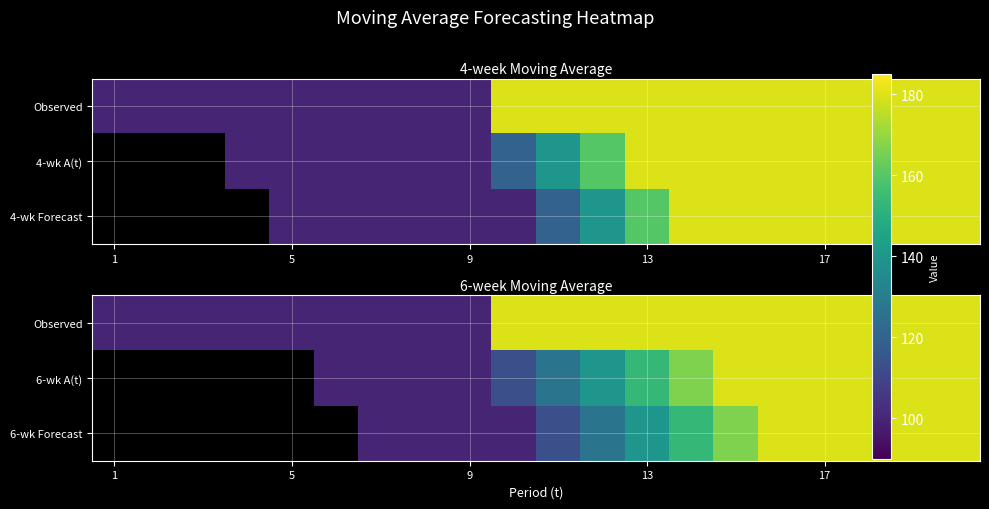

How many series are shown in this chart?

3